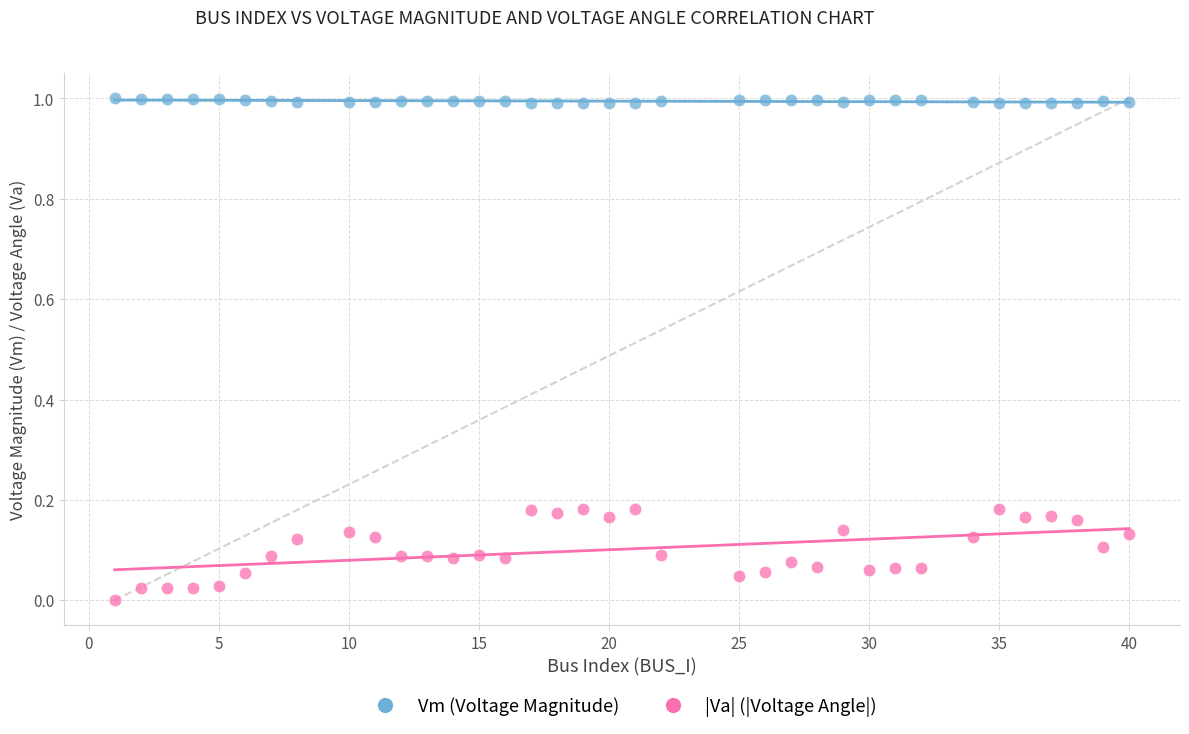

Which series has the largest Y range (max minus min)?

|Va| (|Voltage Angle|)